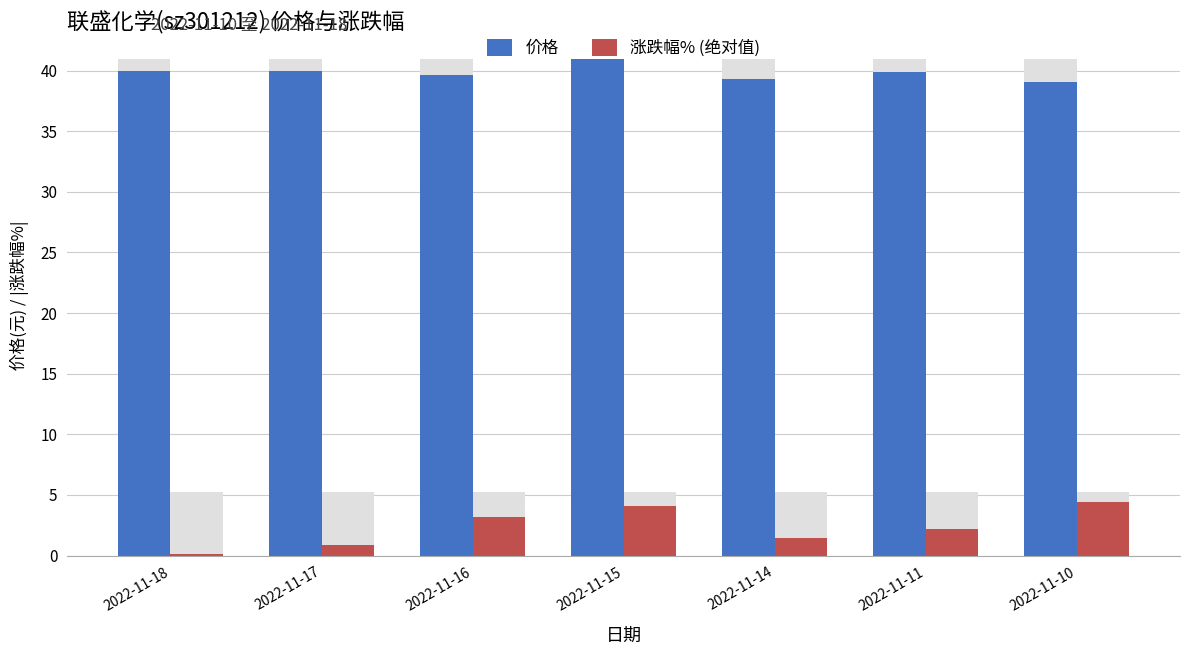

What is the value of the 涨跌幅% (绝对值) bar at the 6th from the left?

2.2